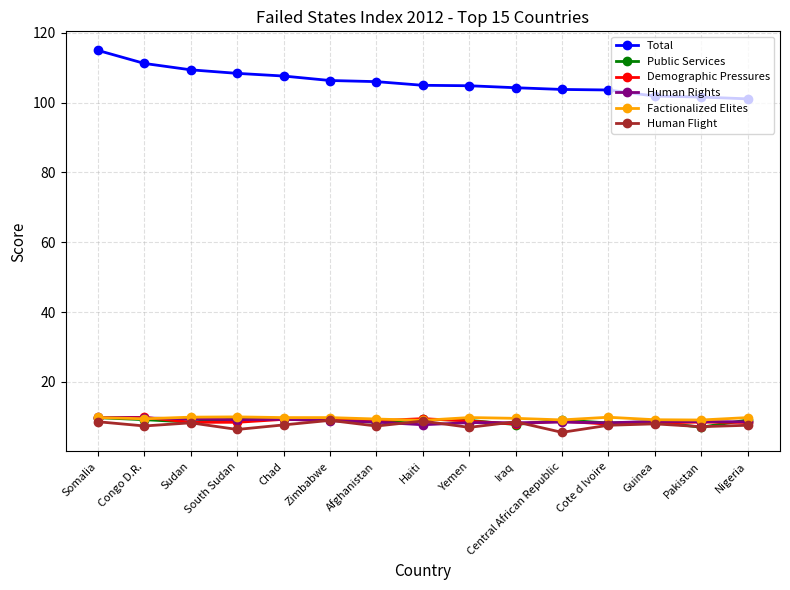

What is the difference between the highest and lowest values at Nigeria?

93.5